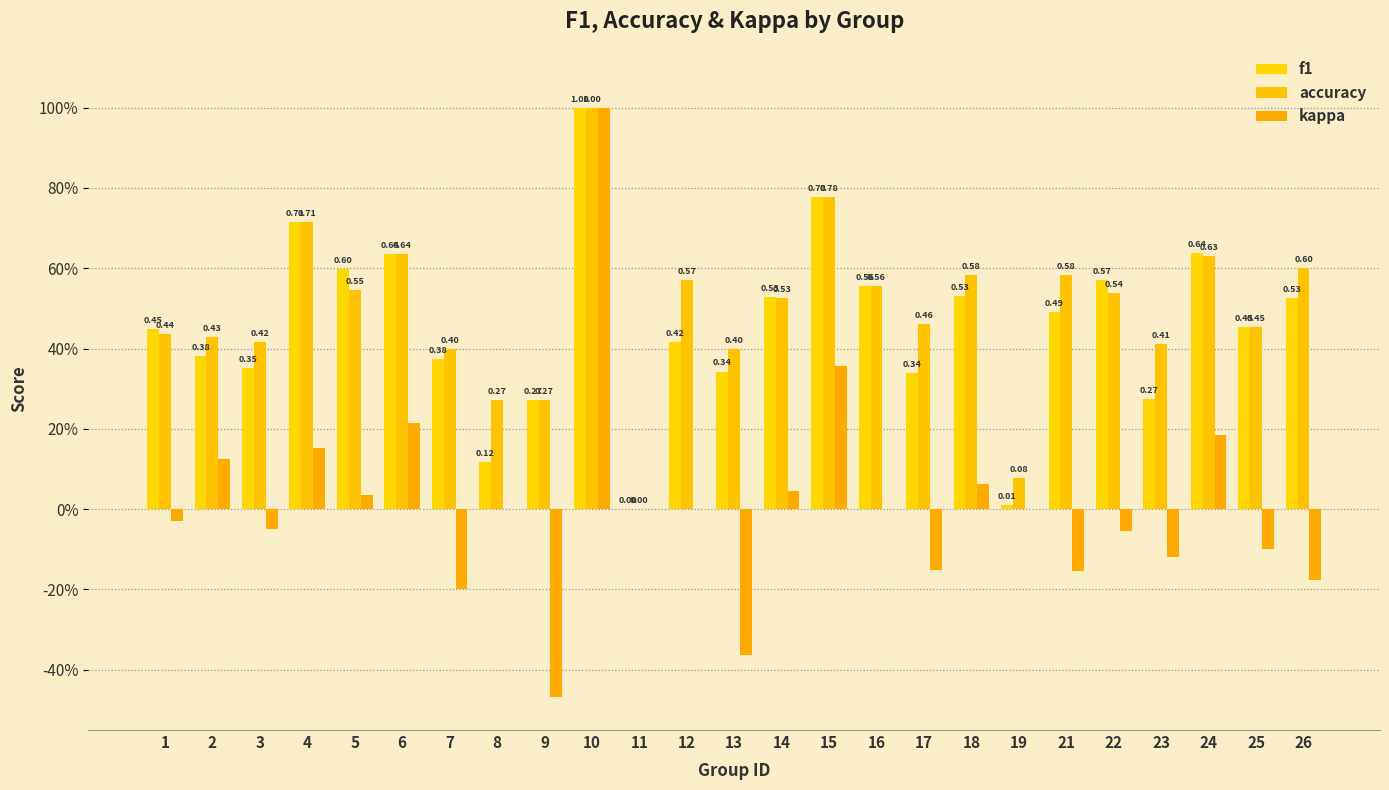

Are the bars horizontal?

No